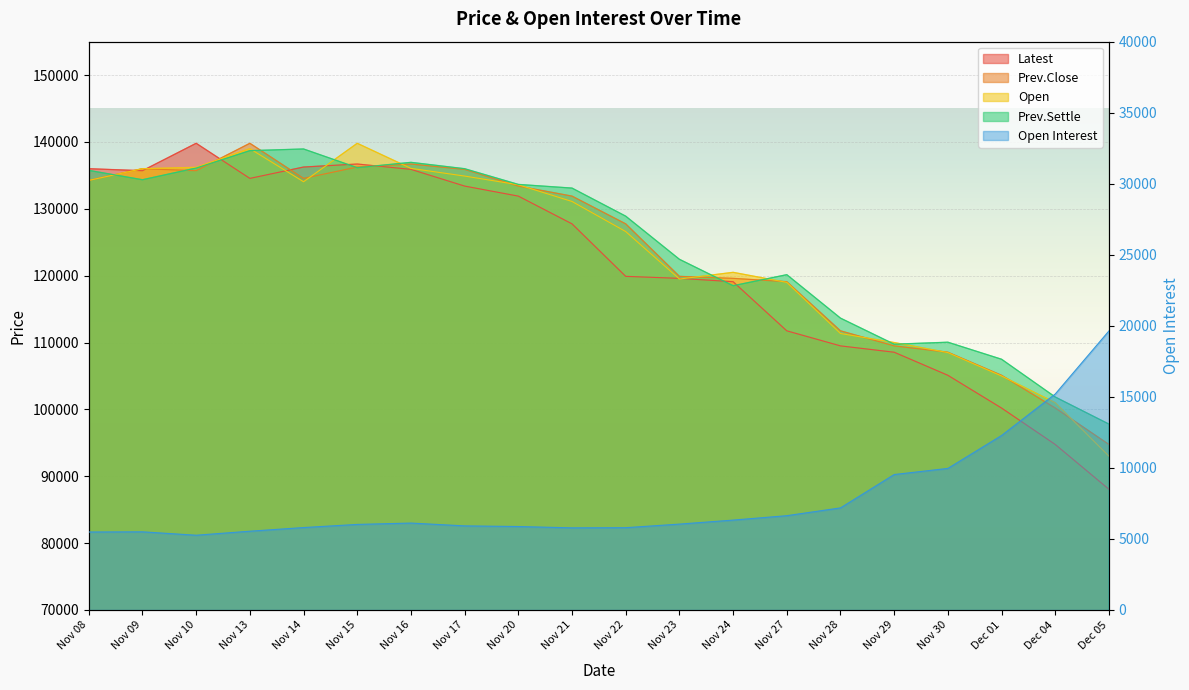

What is the difference between the Open values at Dec 04 and Nov 15?

38800